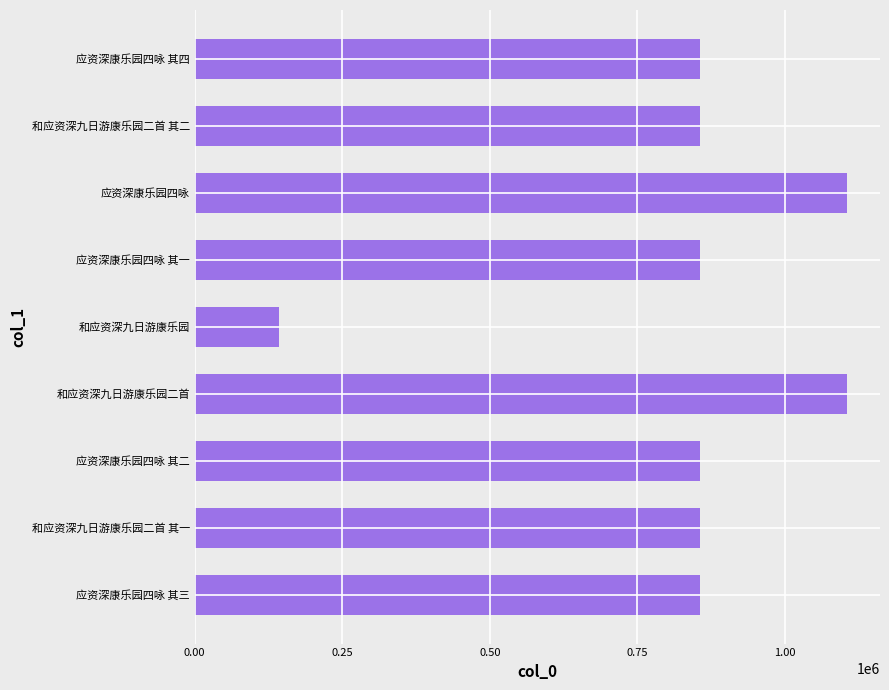

What is the difference between the maximum and minimum values?

963291